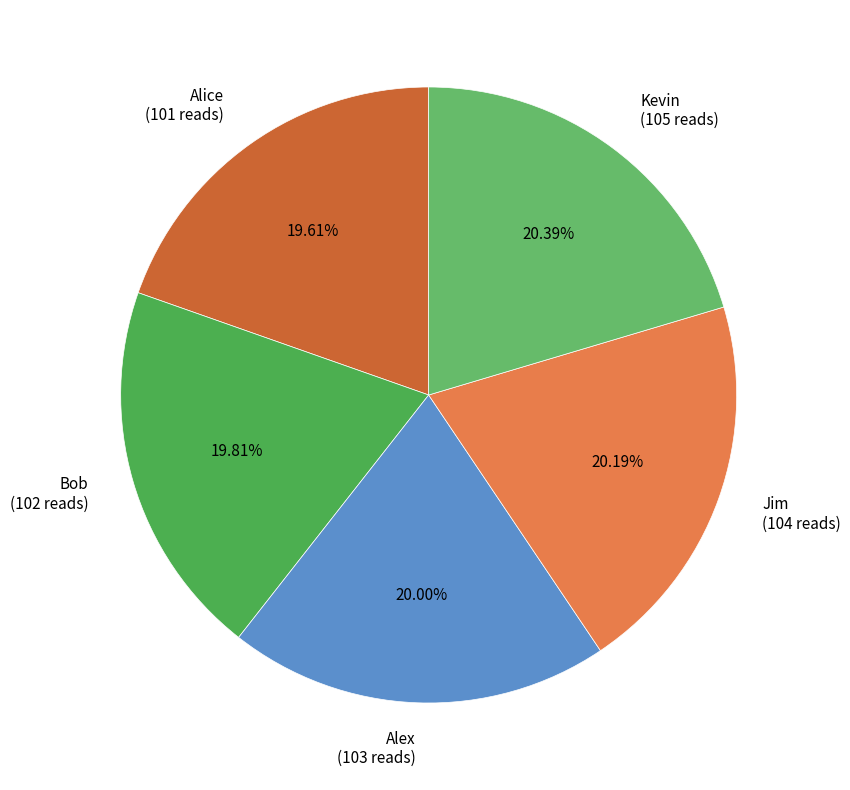

How many segments does this pie chart have?

5